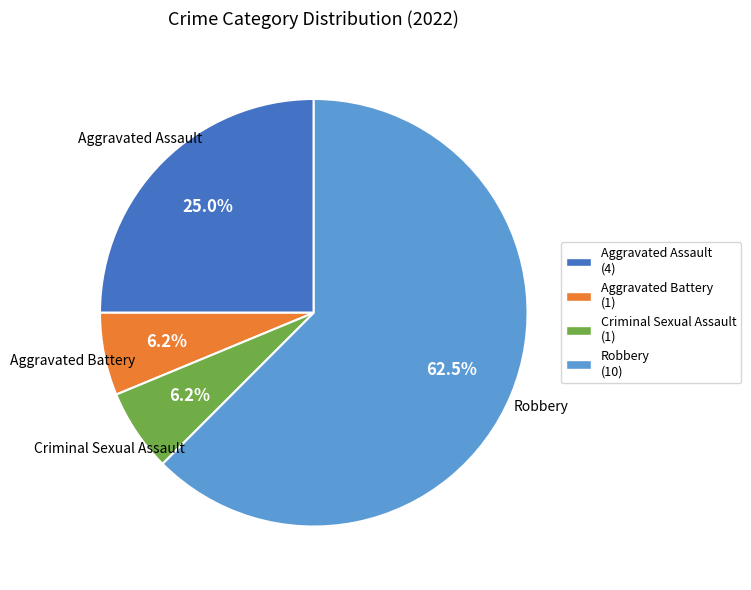

Count the number of slices in the pie.

4